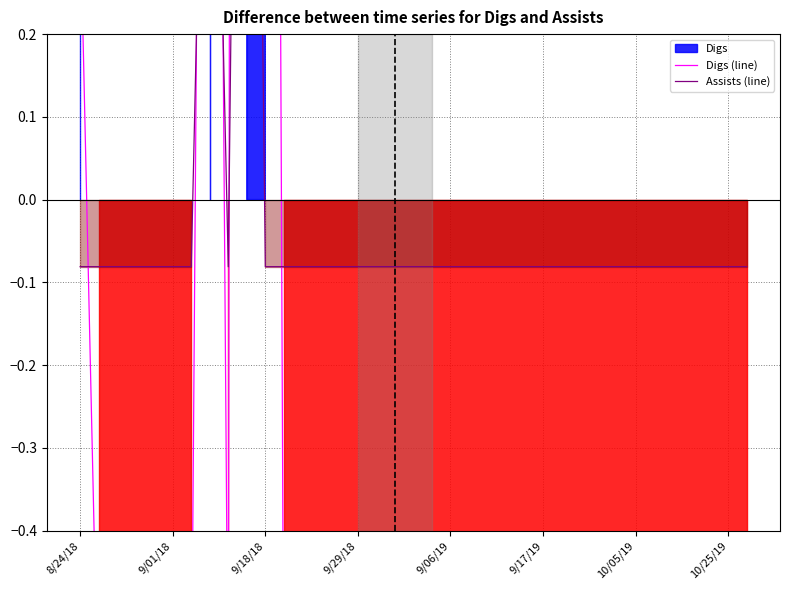

Does the chart have visible grid lines?

Yes